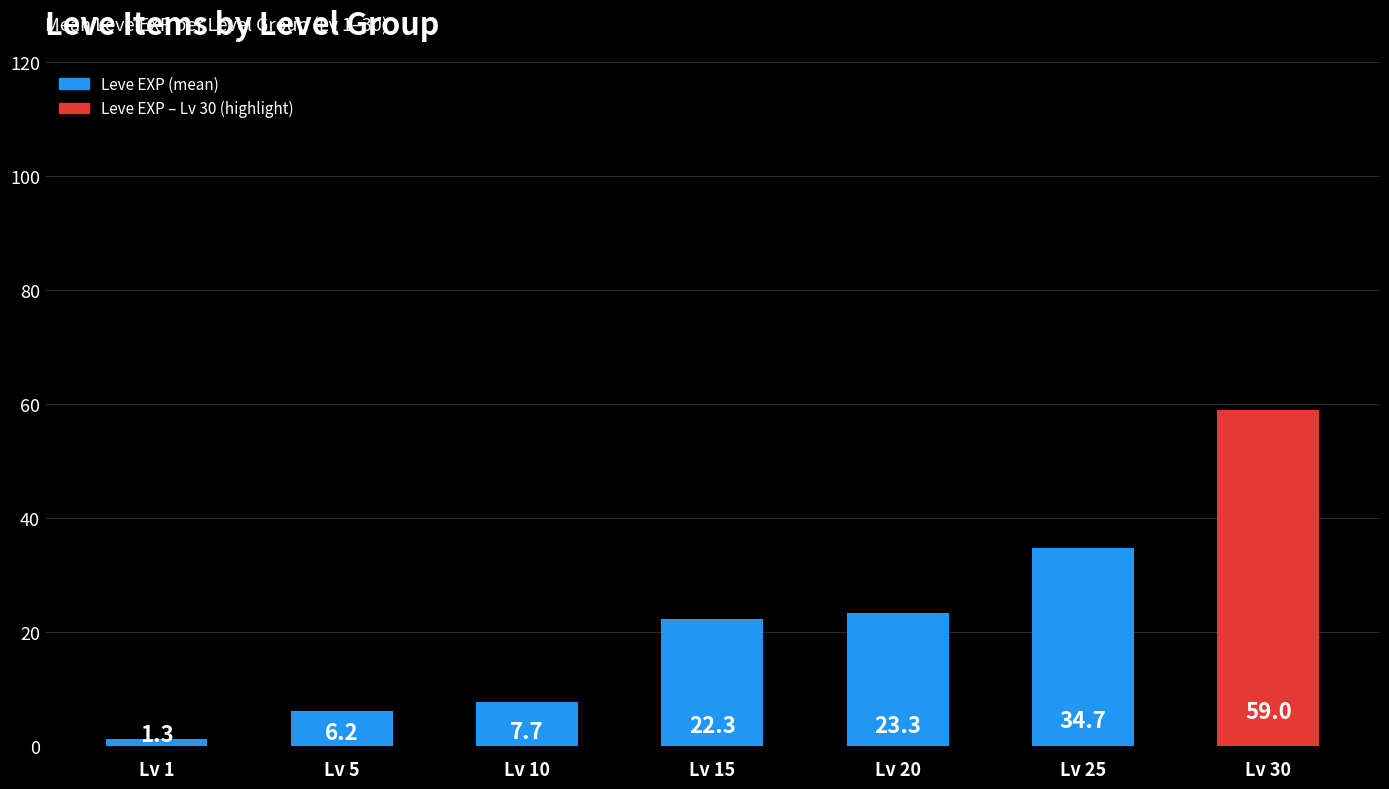

Reading left to right, extract all data points from this chart.

Lv 1=1.3	Lv 5=6.2	Lv 10=7.7	Lv 15=22.3	Lv 20=23.3	Lv 25=34.7	Lv 30=59.0